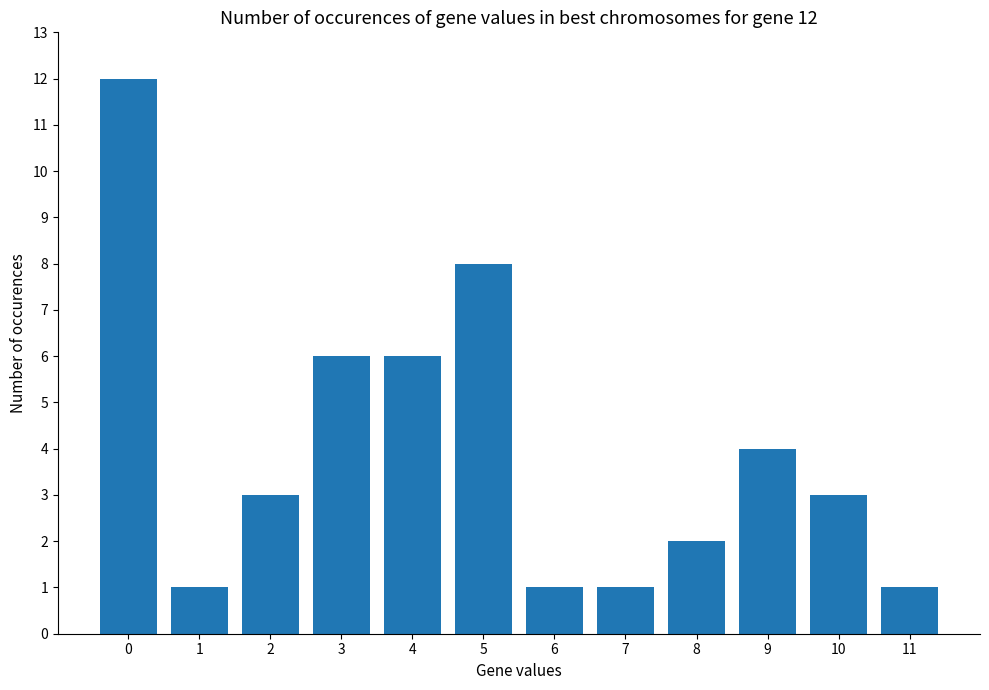

Is it true that the value at 10 is 1?

False